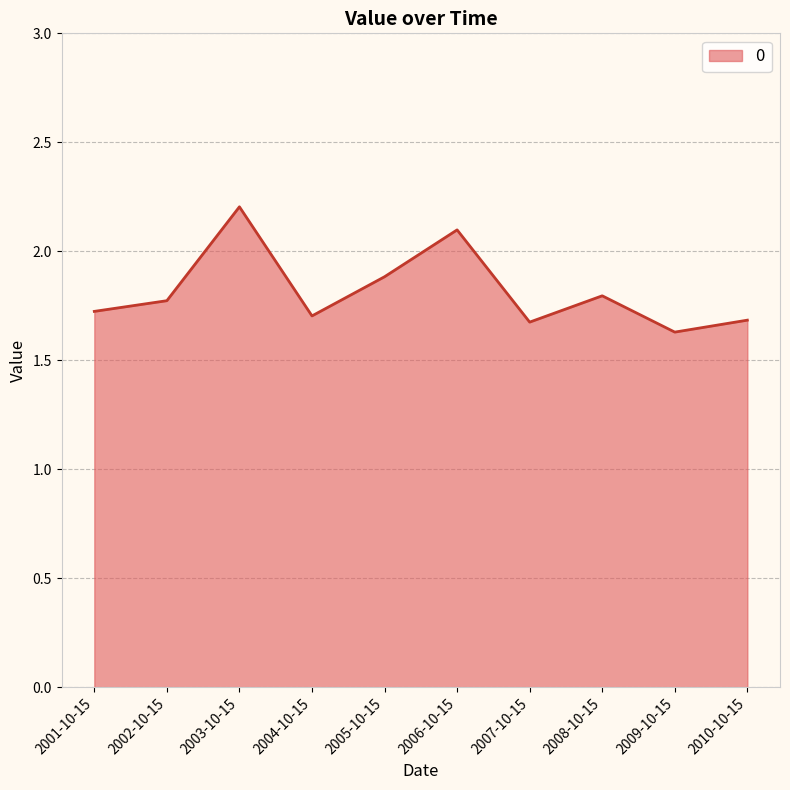

What is the ratio of the value at 2002-10-15 to the value at 2004-10-15?

1.0